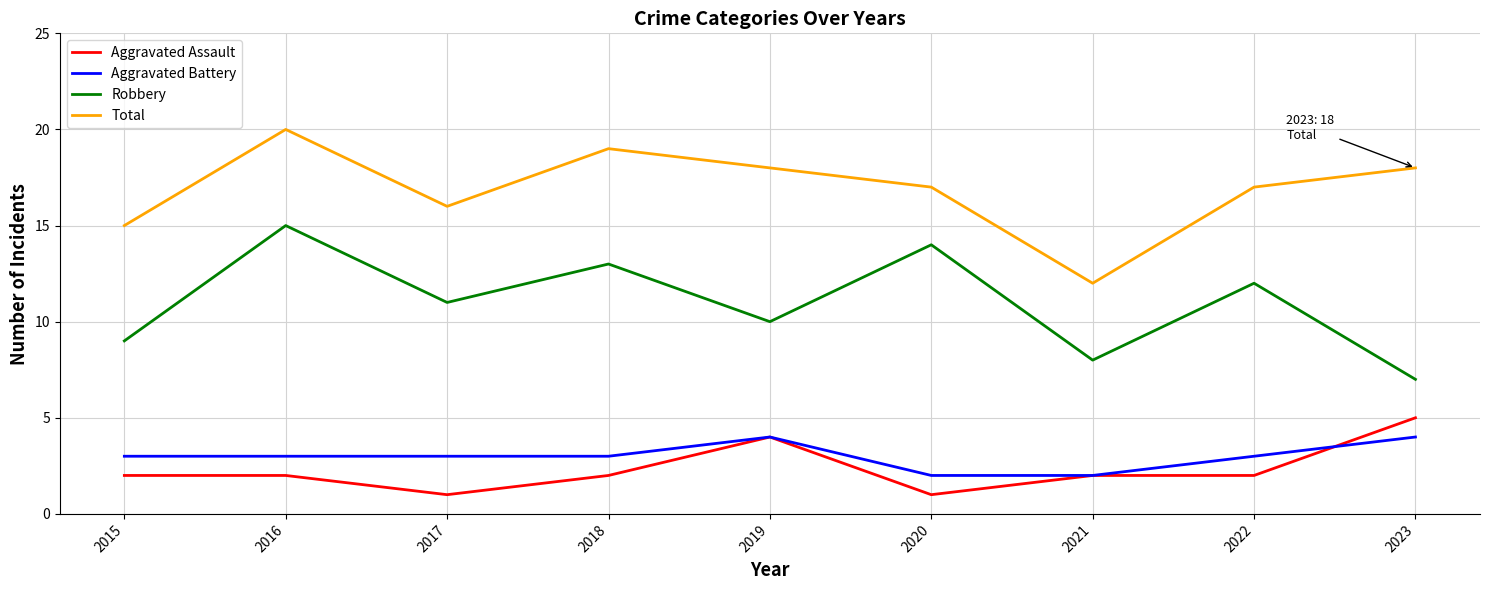

Which category has the highest value in the Robbery series?

2016